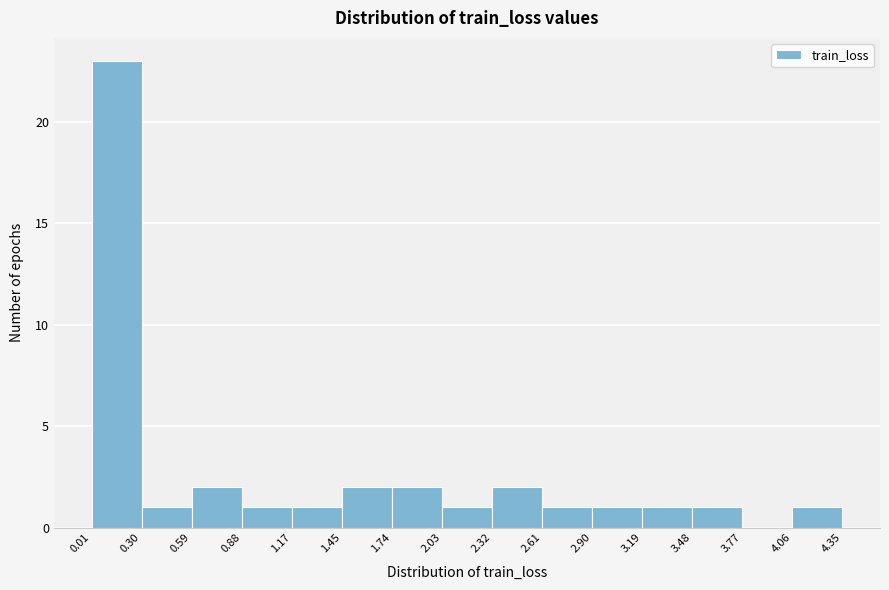

Reading left to right, list every bar in this chart as the range it spans on the x-axis followed by its height. The values are not printed on the chart, so give them approximately, as read against the axis.

0.01 to 0.30: 23
0.30 to 0.59: 1
0.59 to 0.88: 2
0.88 to 1.17: 1
1.17 to 1.45: 1
1.45 to 1.74: 2
1.74 to 2.03: 2
2.03 to 2.32: 1
2.32 to 2.61: 2
2.61 to 2.90: 1
2.90 to 3.19: 1
3.19 to 3.48: 1
3.48 to 3.77: 1
3.77 to 4.06: 0
4.06 to 4.35: 1